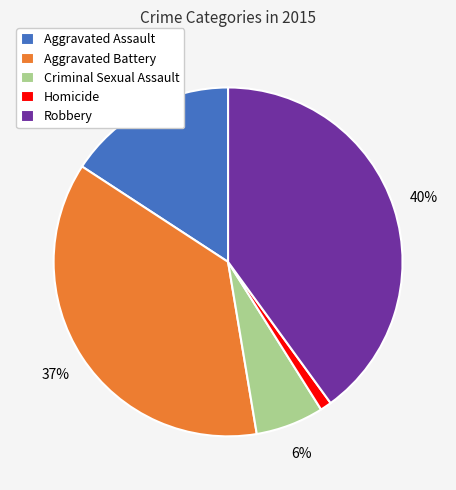

The Criminal Sexual Assault slice represents 1% of the pie. True or false?

False